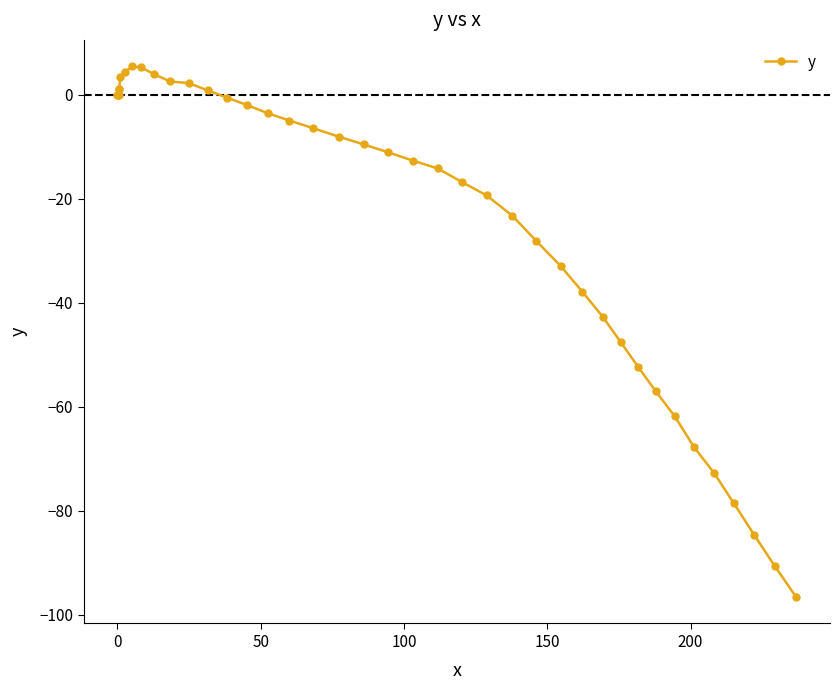

What is the difference between the maximum and minimum values?

102.0